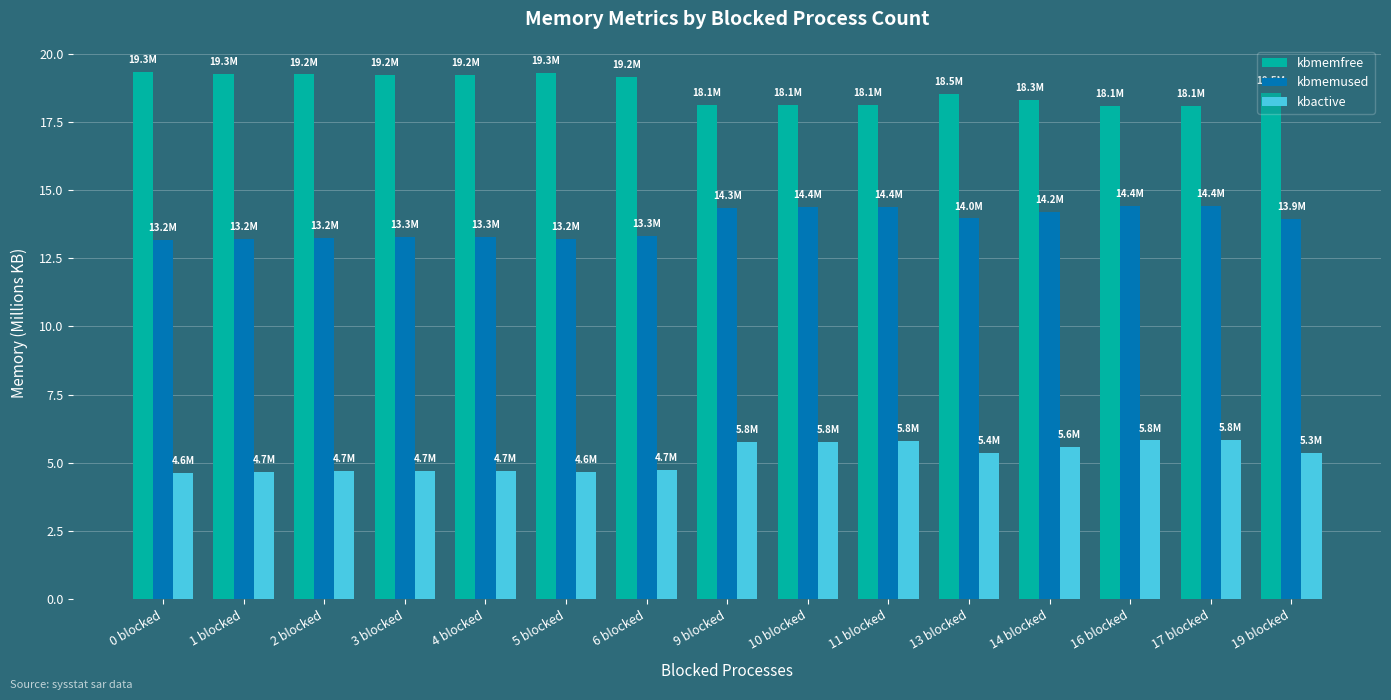

What is the highest value of the kbmemfree series?

19.3